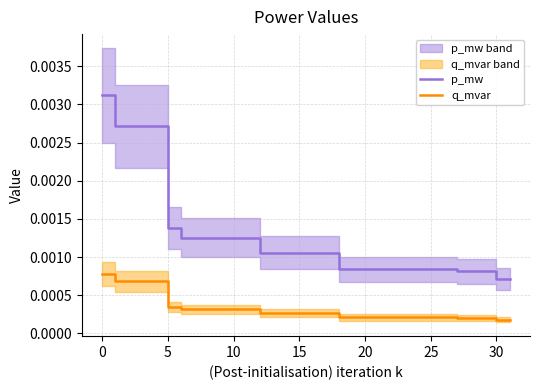

True or false: p_mw and q_mvar cross at least once.

False